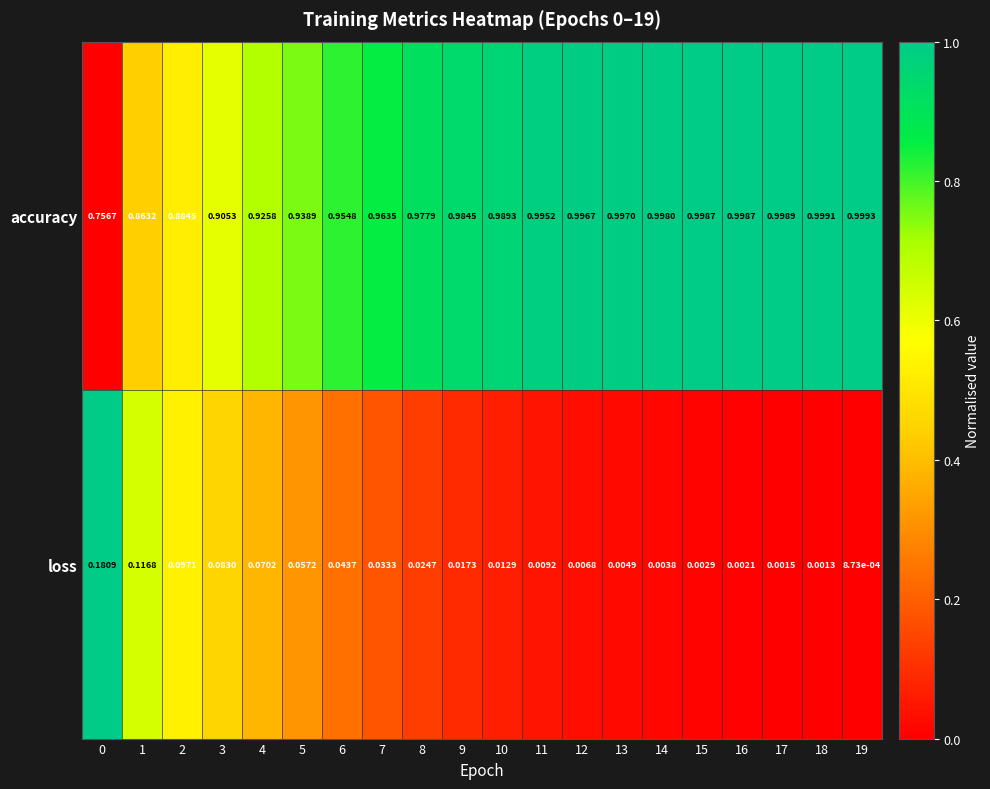

Which label corresponds to the largest value in the chart?

19